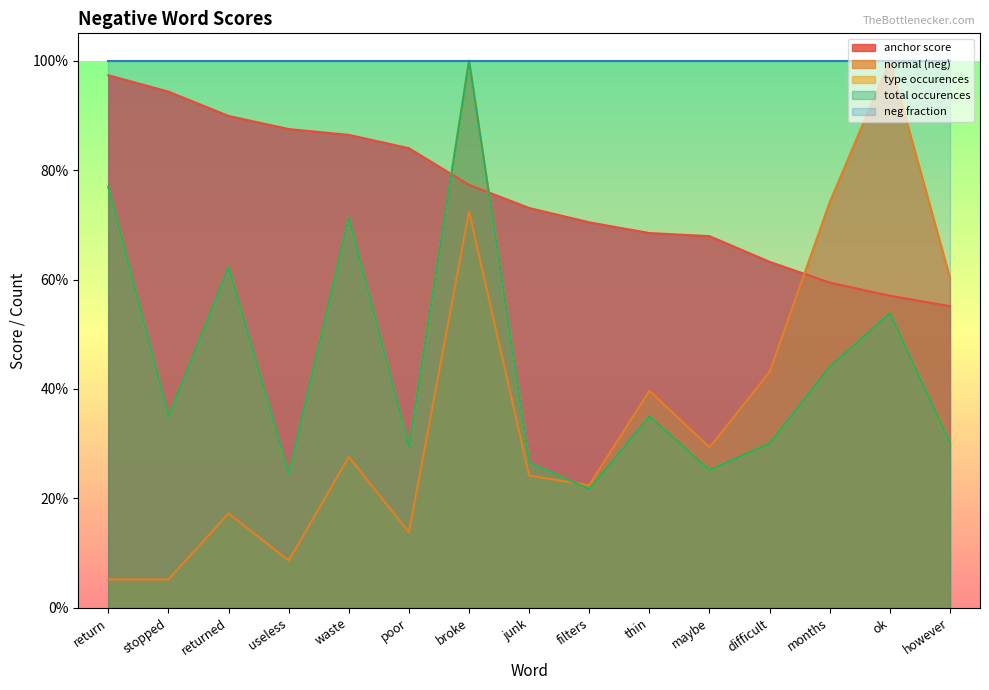

Where do normal (neg) and anchor score first cross each other?

difficult and months